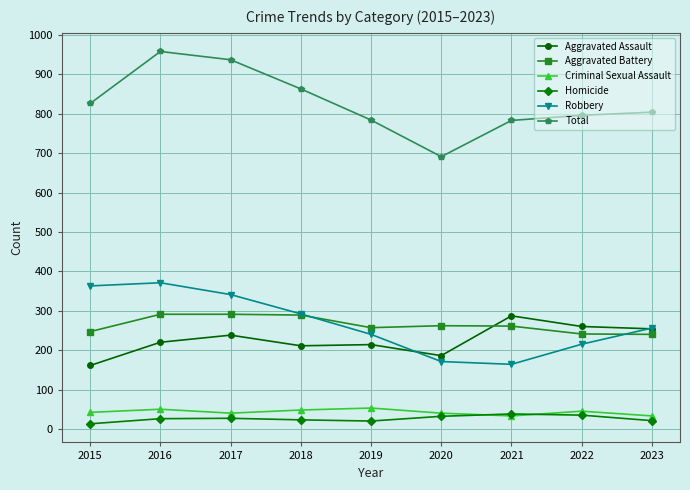

What is the value of the Total point at the 7th from the left?

783